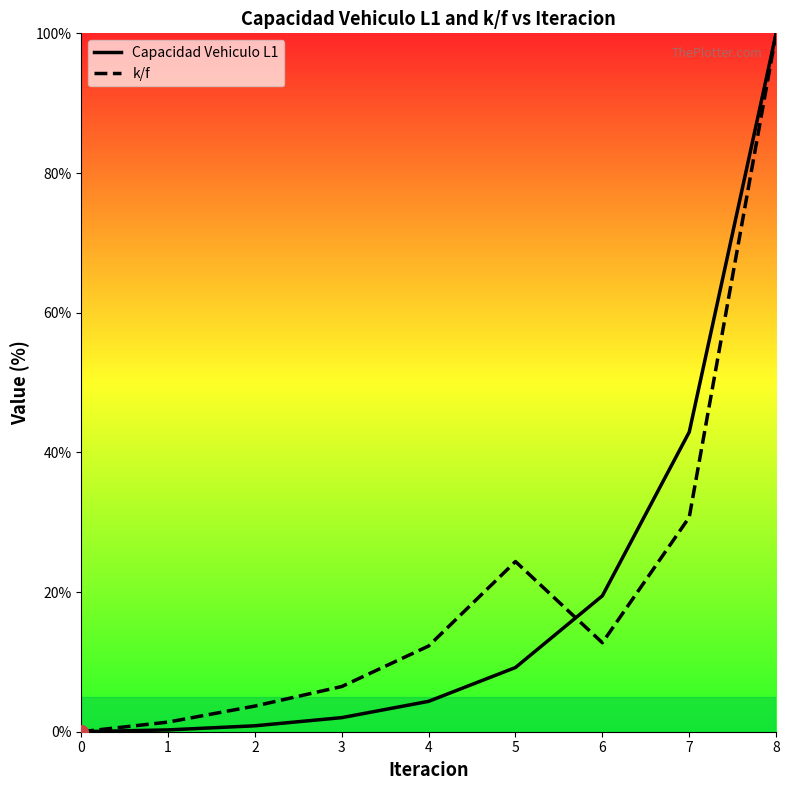

What is the value of the k/f point at the 3rd from the left?

3.7